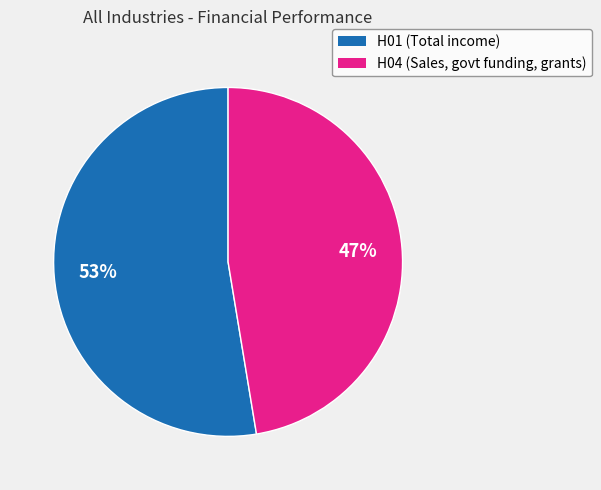

How many slices are in this pie chart?

2